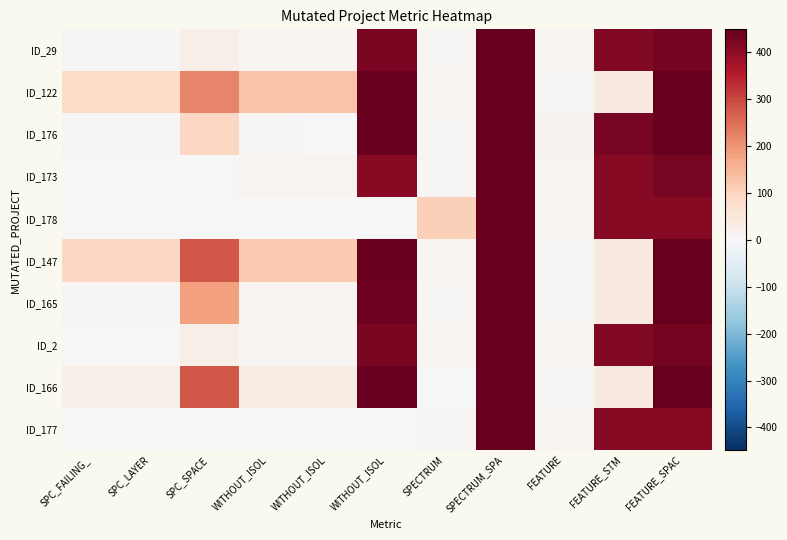

Which series has the largest total across all categories?

ID_147